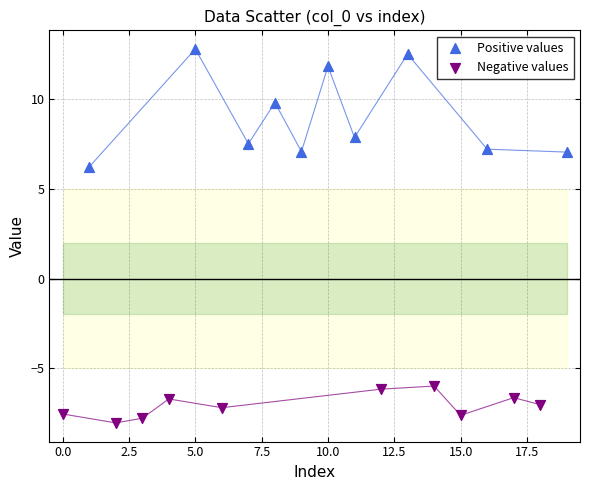

Which series reaches the maximum Y coordinate?

Positive values